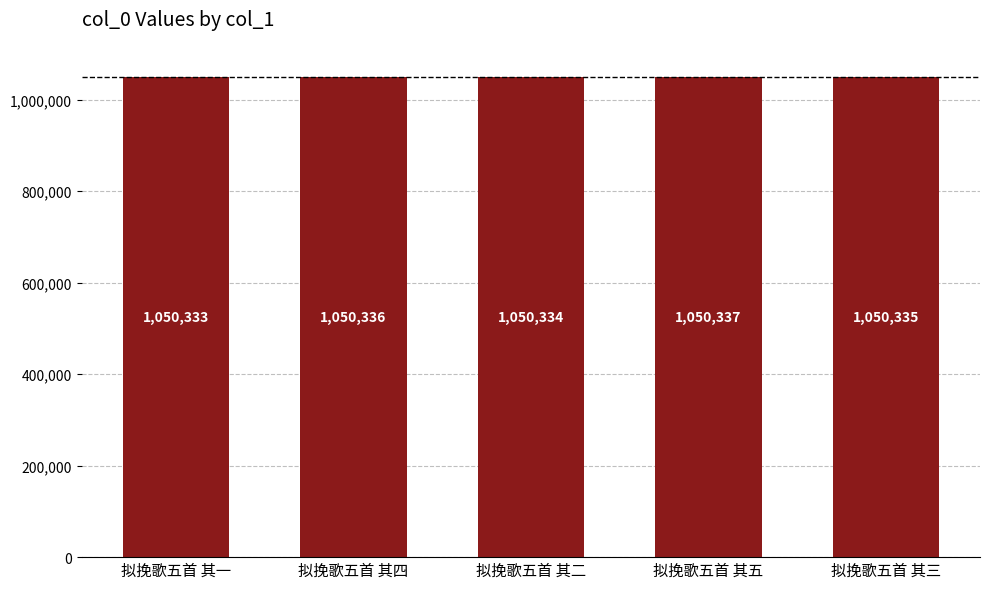

Reading left to right, list all the values displayed in this chart.

1050333	1050336	1050334	1050337	1050335